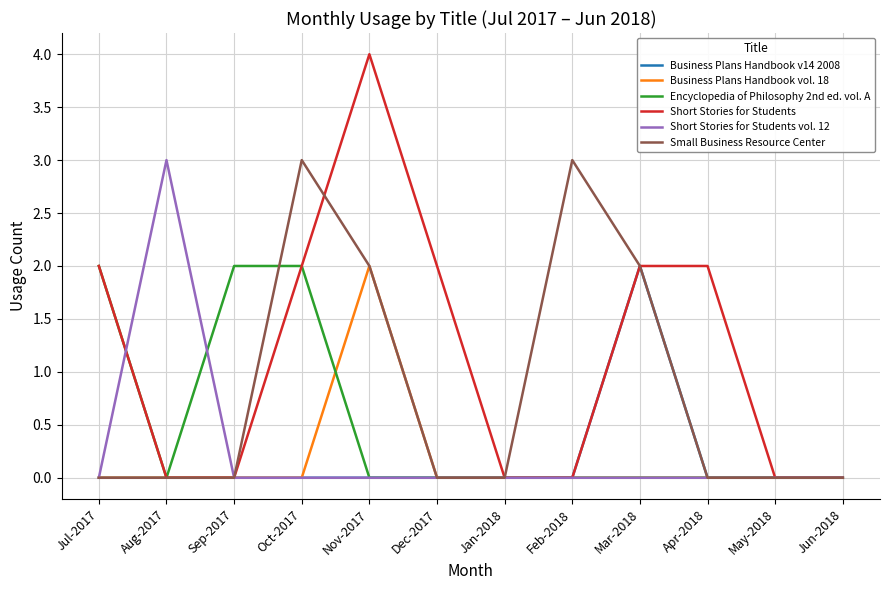

What position from the right is Mar-2018?

4